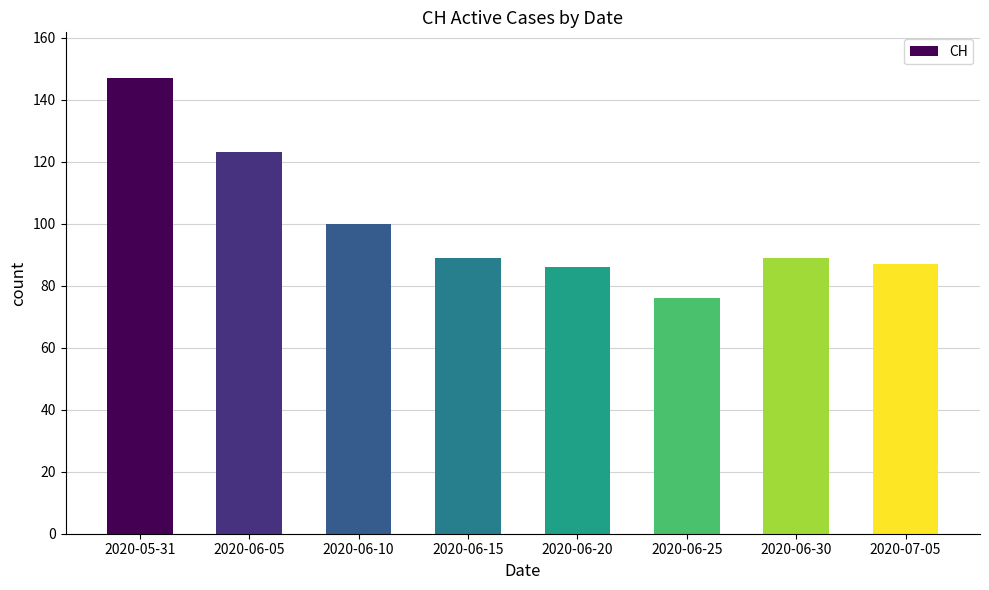

What is the minimum value shown in the chart?

76